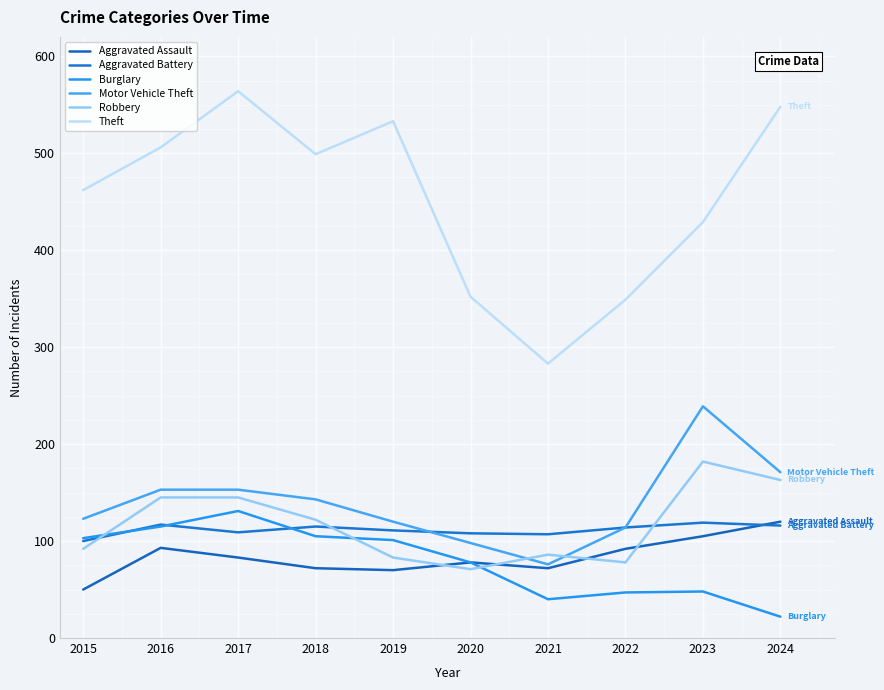

How many lines are shown in the chart?

6